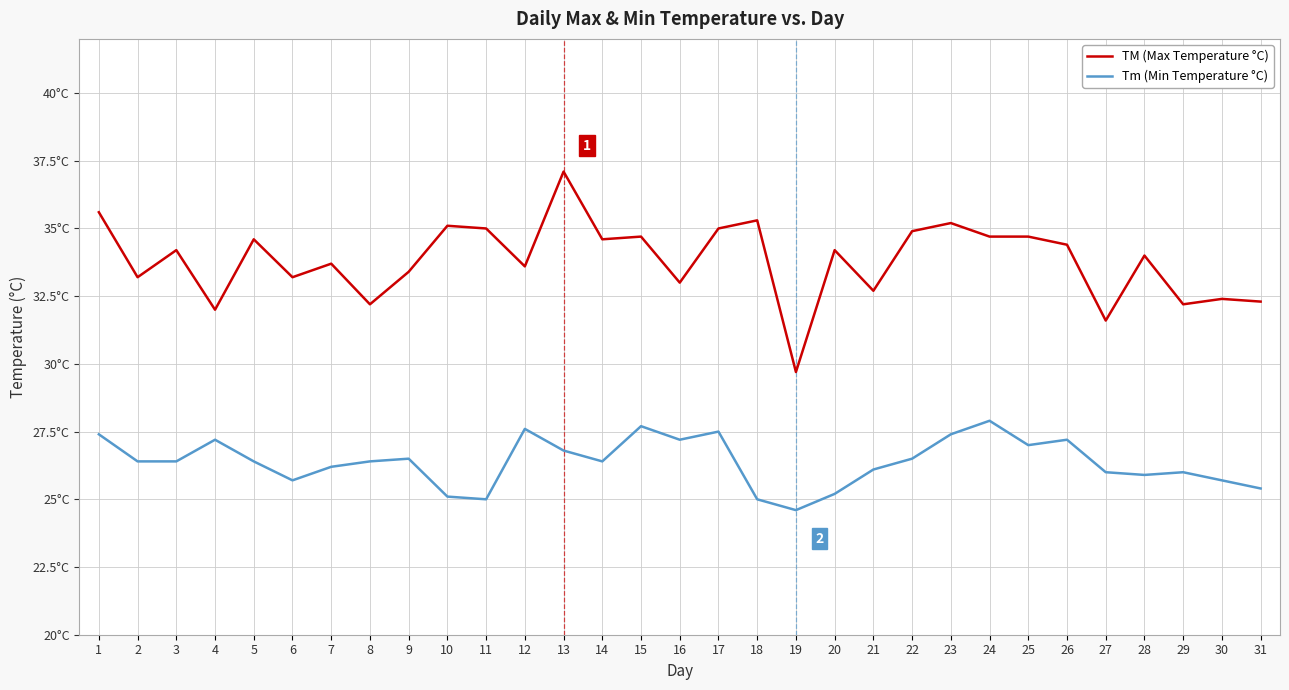

Does the chart have visible grid lines?

Yes